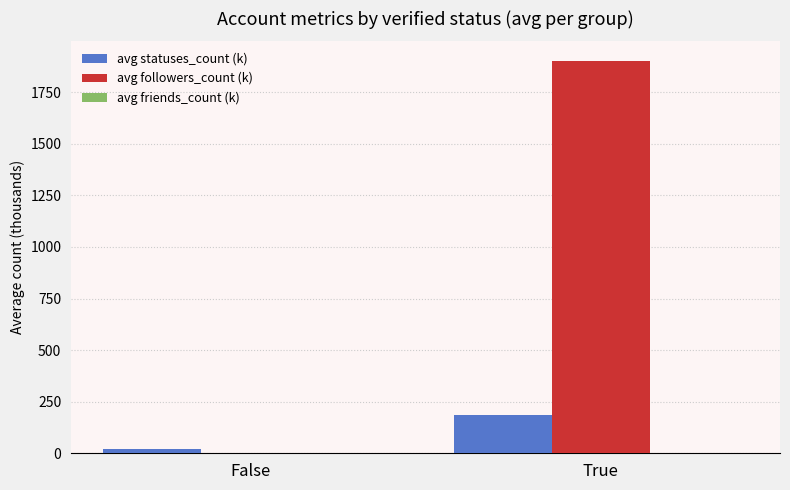

How many data points does each series have?

2